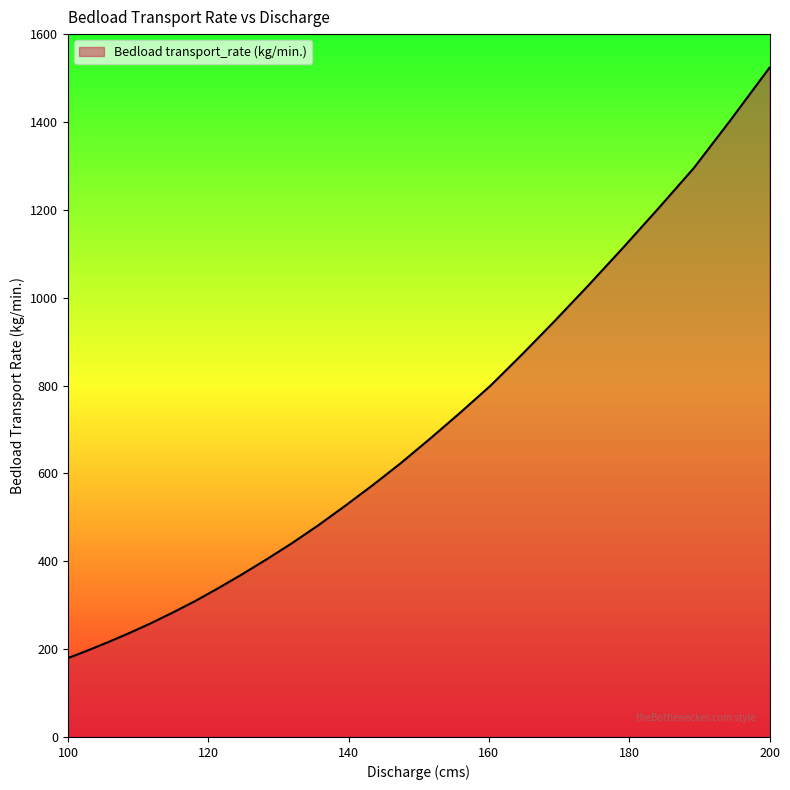

What is the difference between the maximum and minimum values?

1344.1